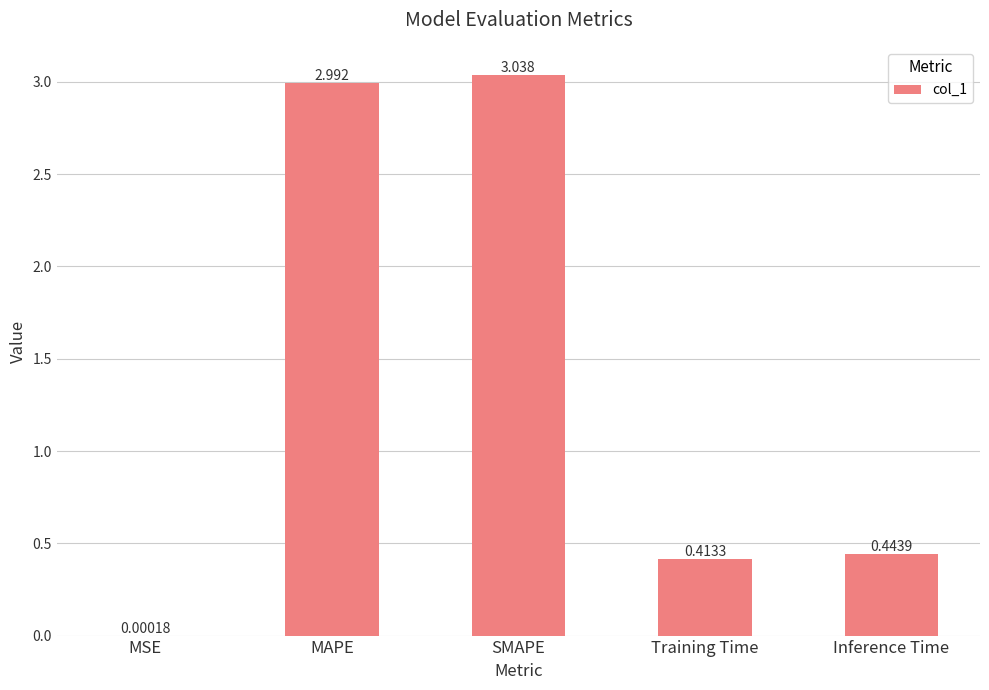

Which category has the highest value across all series?

SMAPE